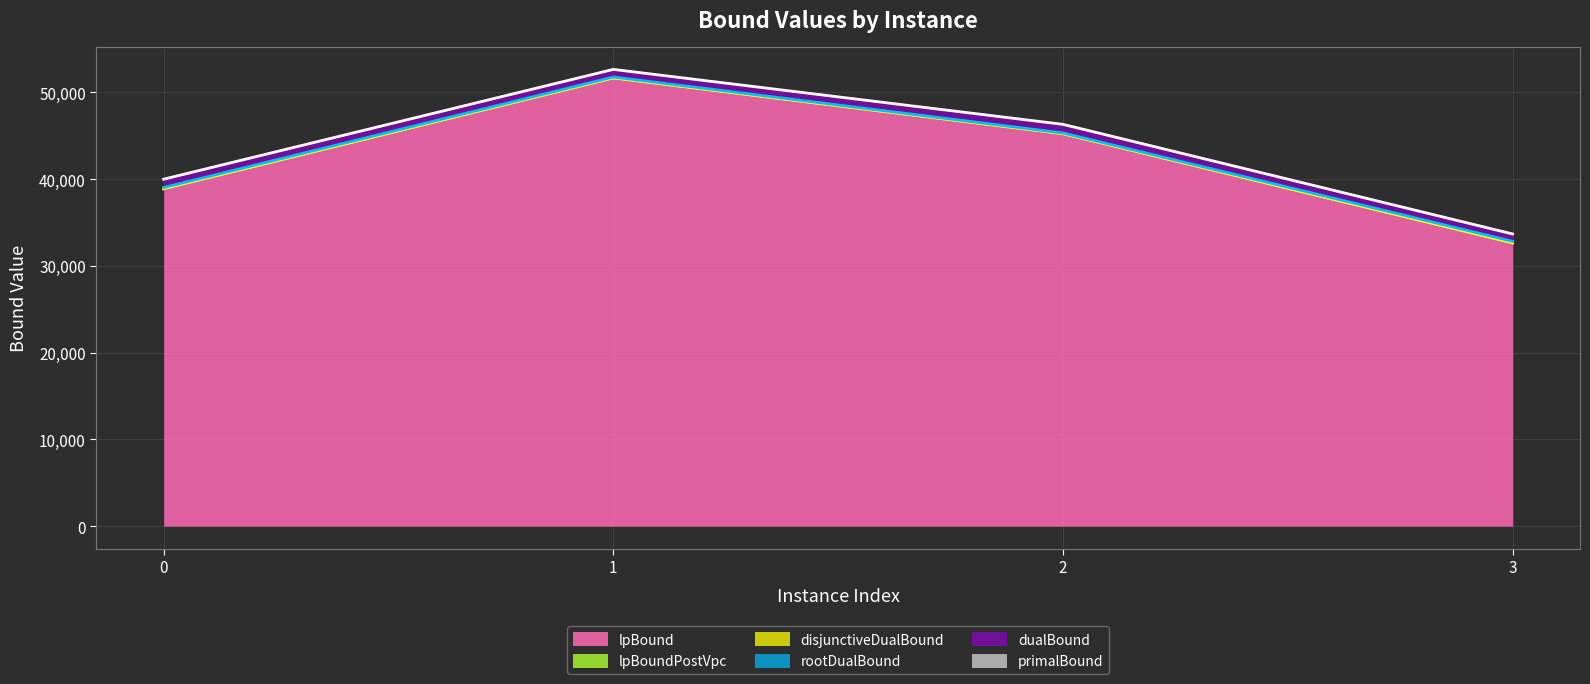

How many lines are shown in the chart?

6